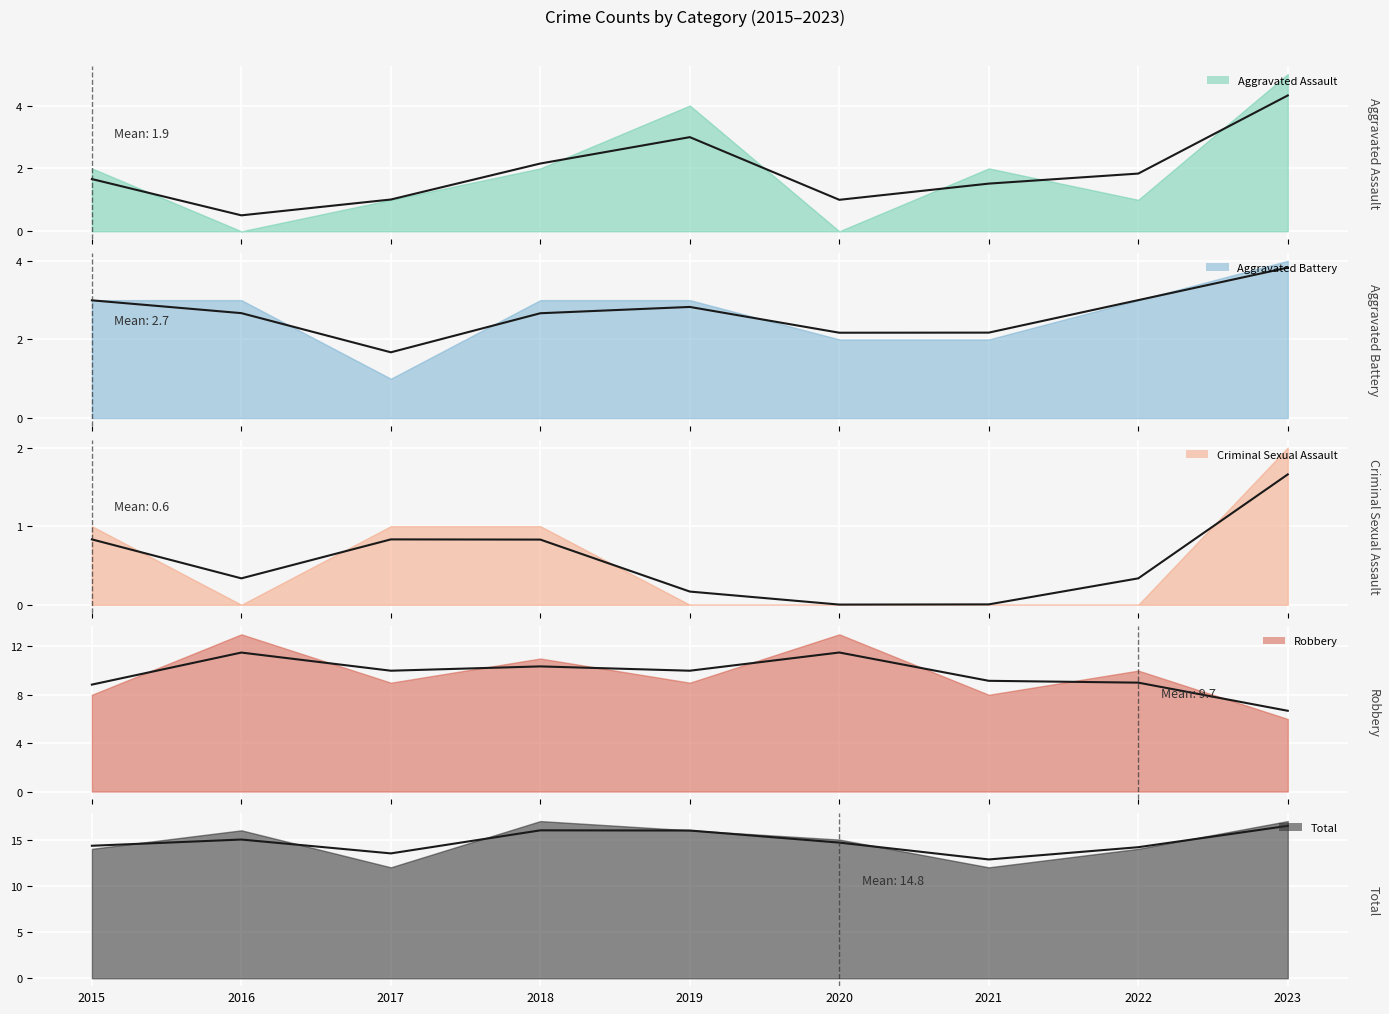

How many distinct data groups are displayed?

5